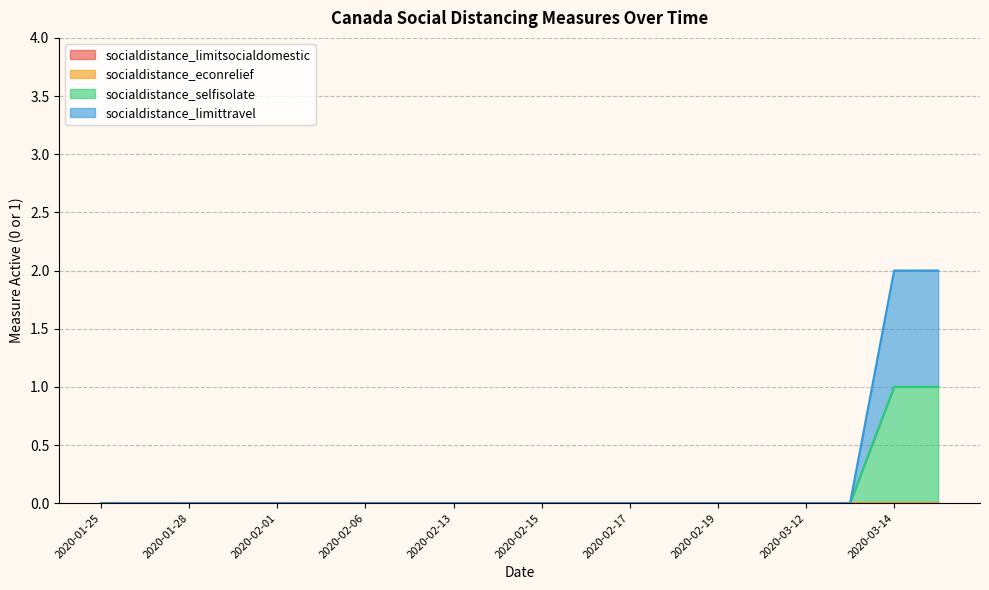

True or false: socialdistance_limittravel and socialdistance_selfisolate intersect in this chart.

False